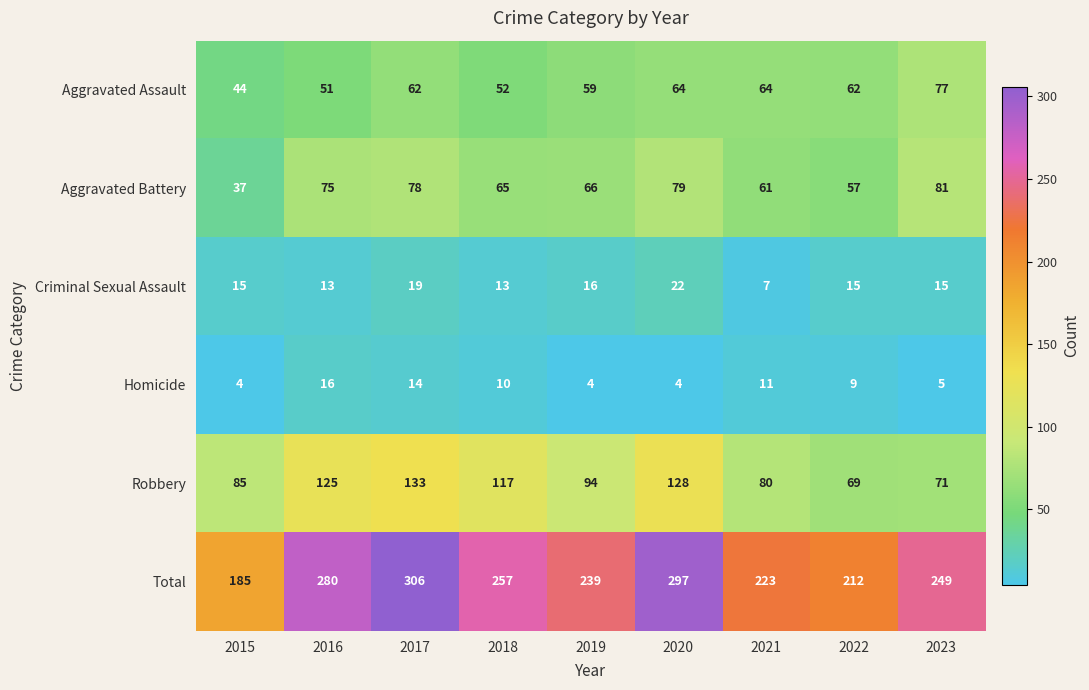

Which category has the highest value across all series?

2017